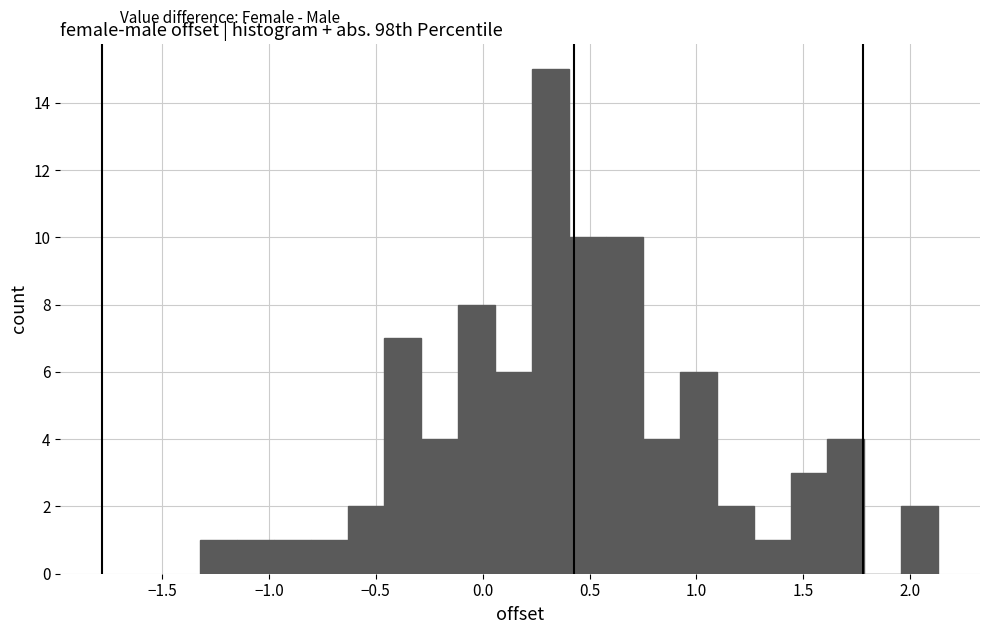

Read against the x-axis, roughly where is the centre of the tallest bar?

0.30